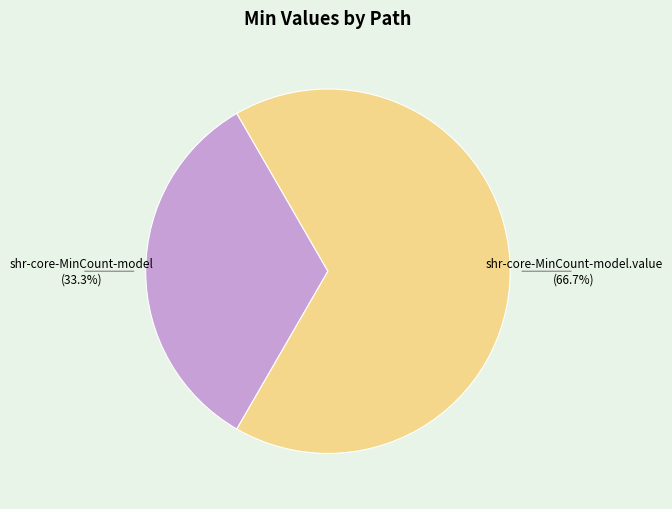

Is there a majority slice in this chart?

Yes